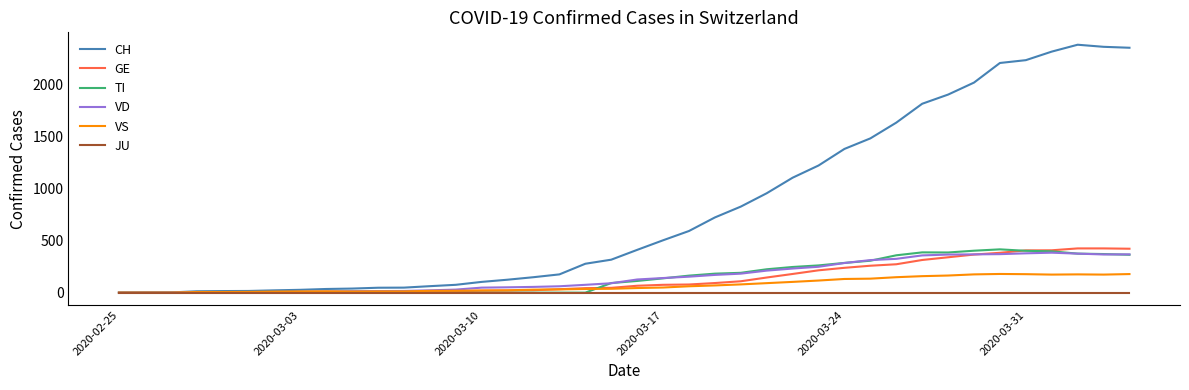

What is the highest value of the TI series?

415